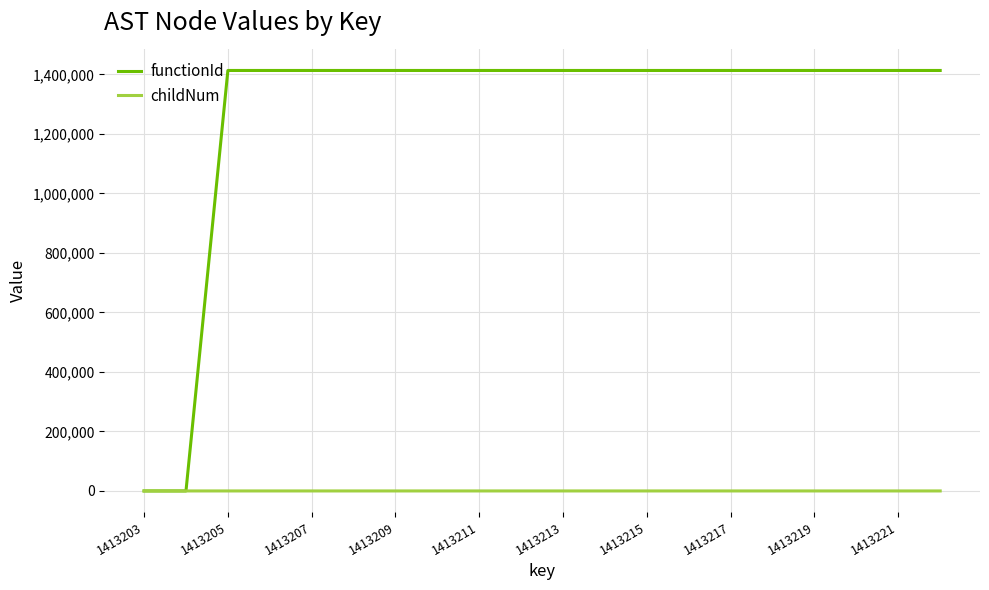

Rank the series by their maximum value, from lowest to highest.

childNum, functionId